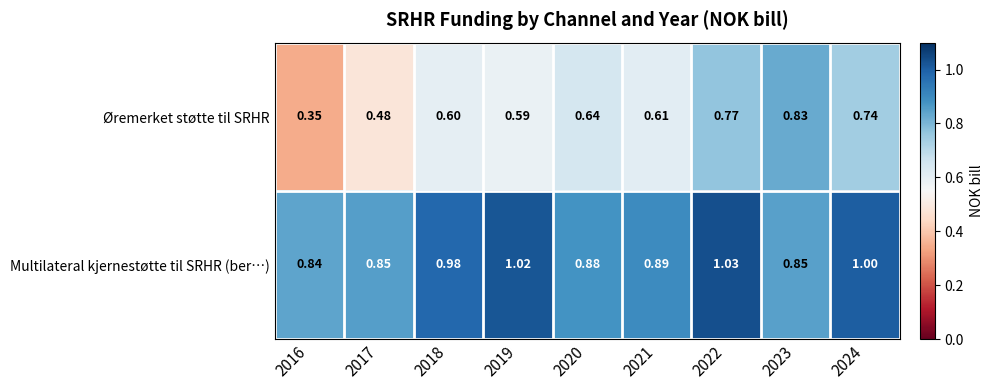

Between 2019 and 2023, which series saw the biggest shift?

Øremerket støtte til SRHR